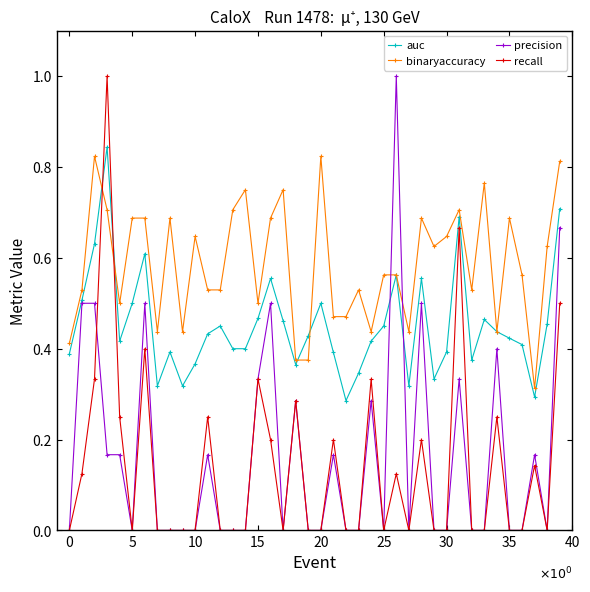

True or false: precision has more than 2 interior local peaks.

True